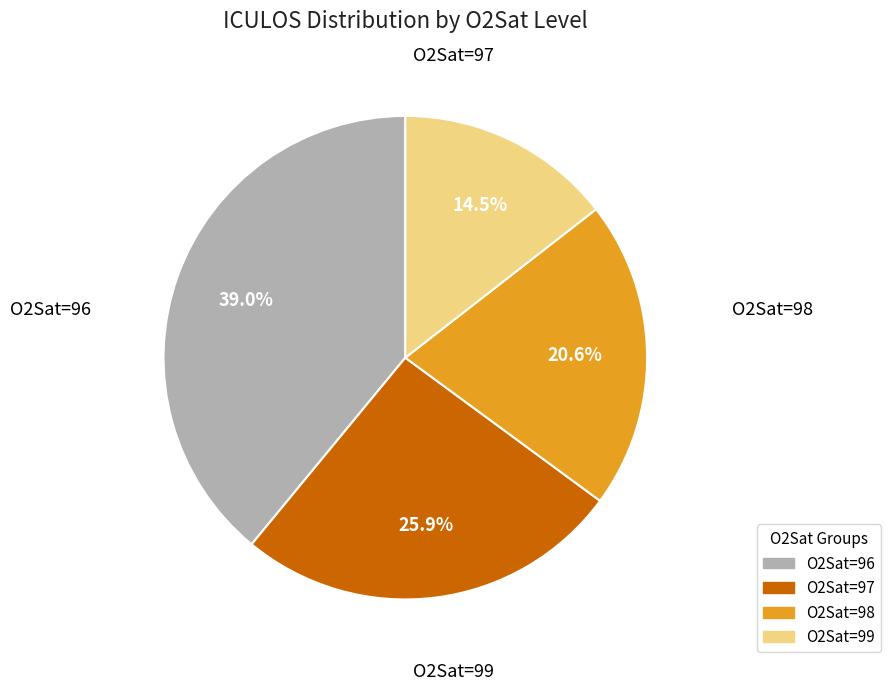

Does any single category account for the majority?

No